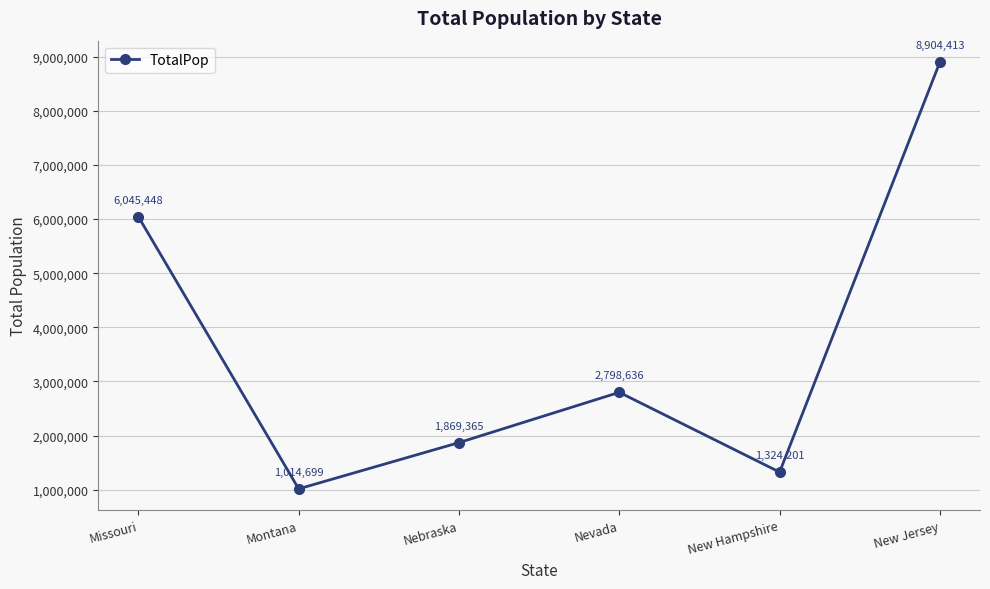

List the labels in order of value, smallest first.

Montana, New Hampshire, Nebraska, Nevada, Missouri, New Jersey